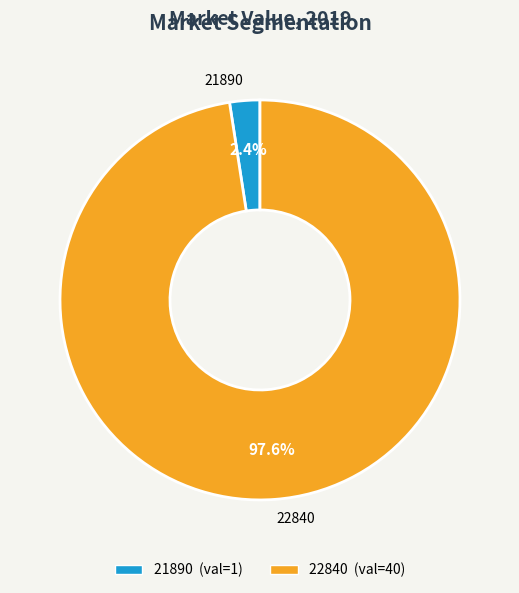

To the nearest percent, what percentage of the pie is 22840?

98%